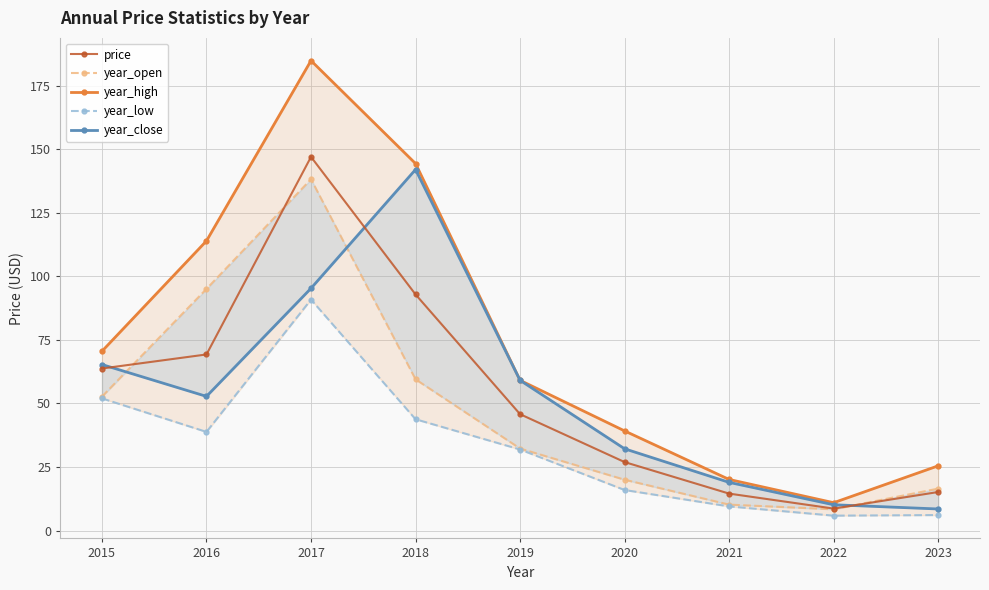

Which series has the widest spread of values?

year_high